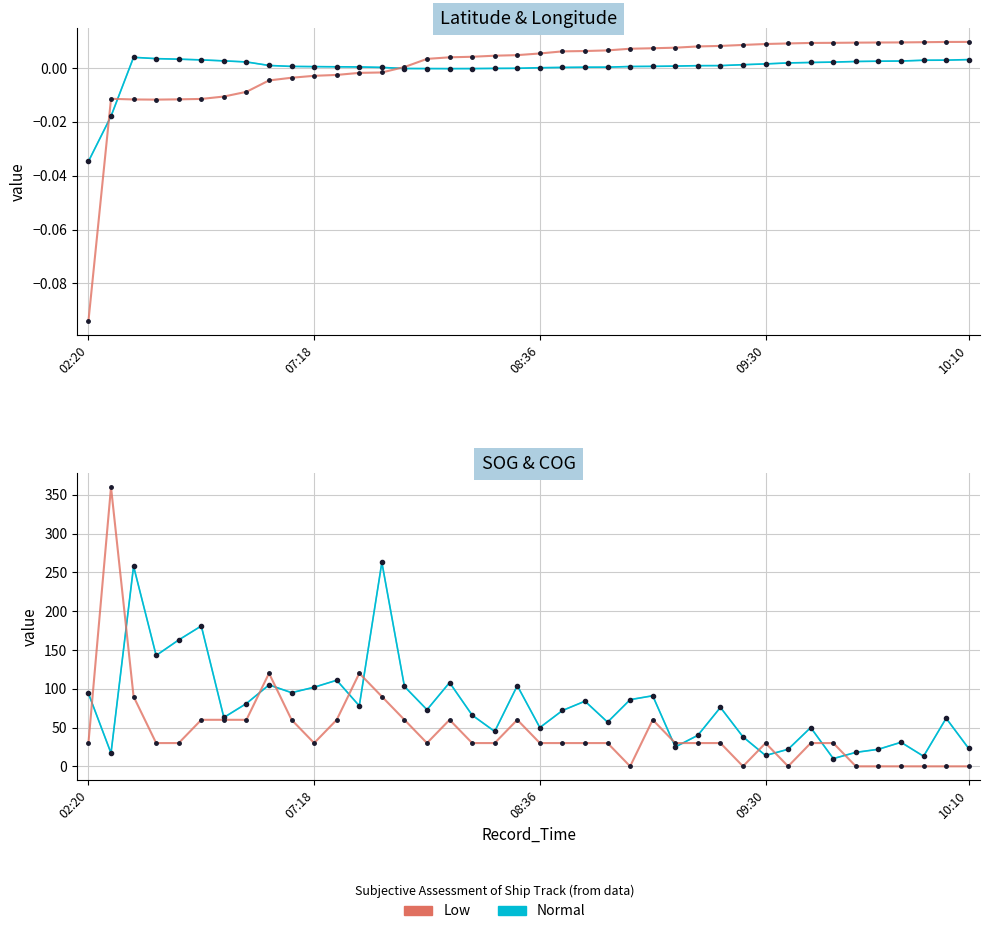

What is the difference between the second highest and second lowest values in the Low series?

120